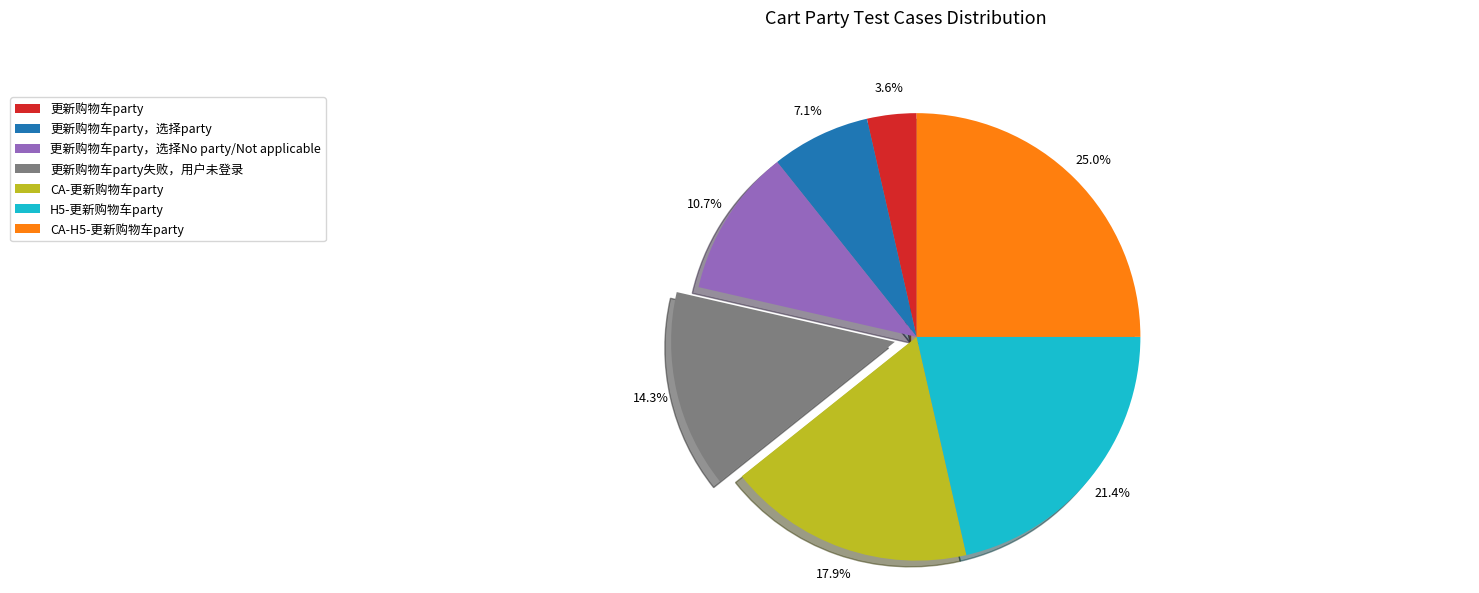

What percentage is the CA-H5-更新购物车party slice, to the nearest percent?

25%